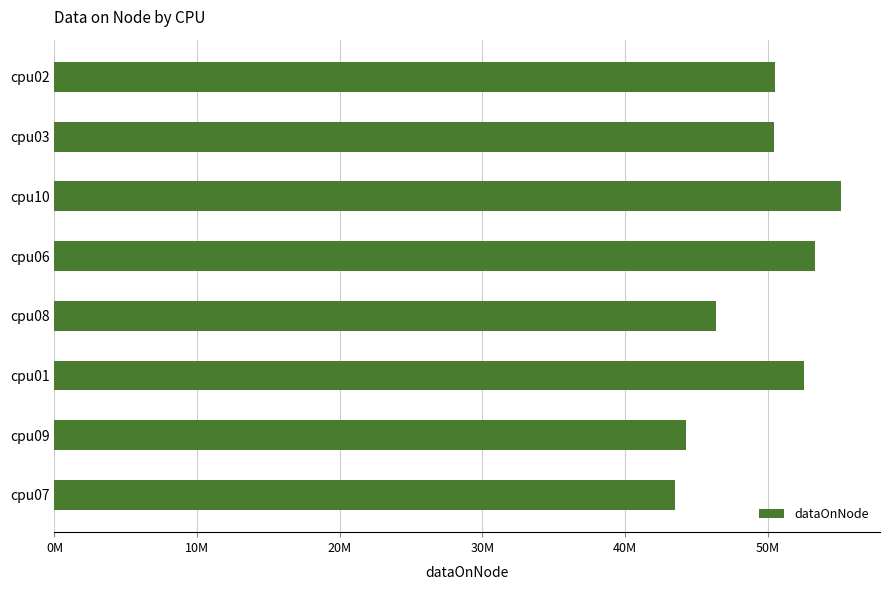

Does the chart contain any negative values?

No